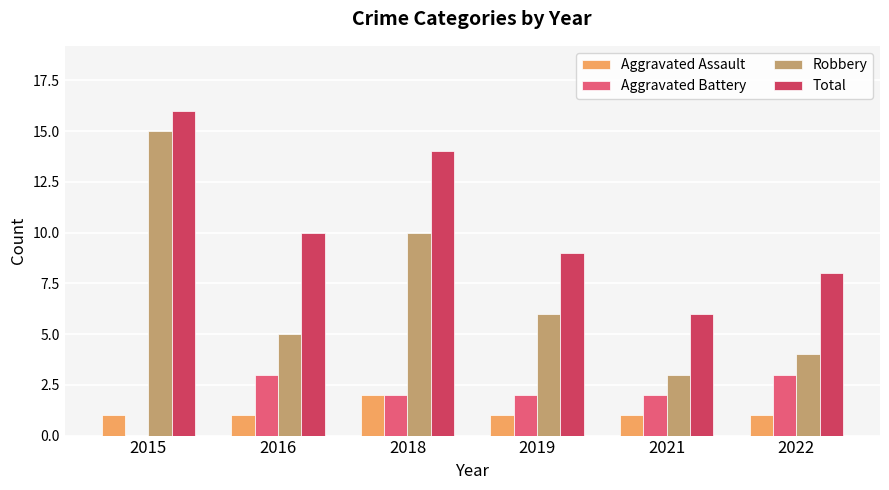

At which category is the sum across all series the highest?

2015